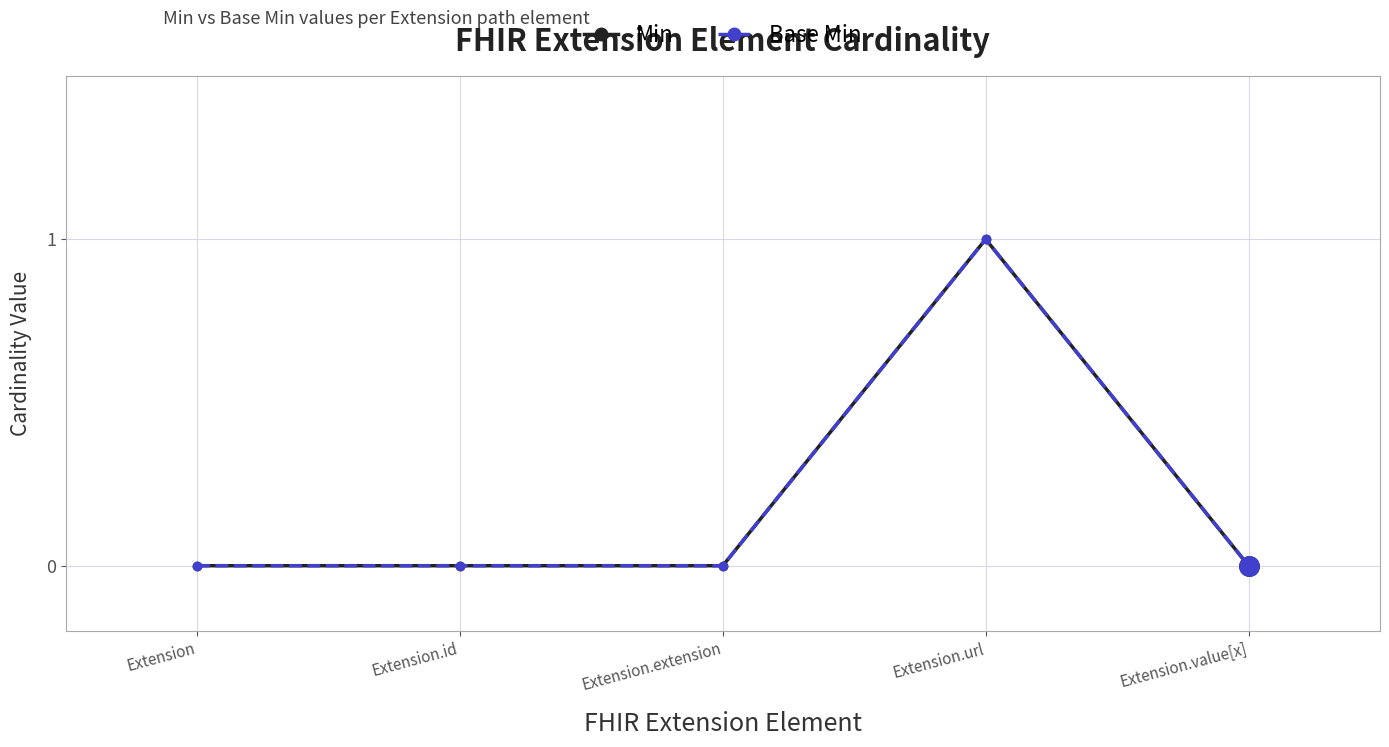

Which category has the highest value in the Min series?

Extension.url